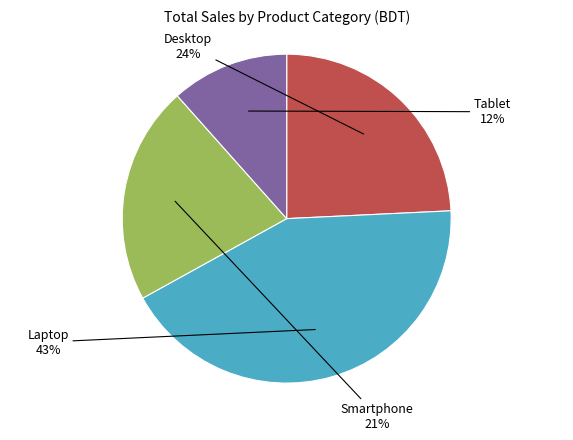

Combined, do Laptop and Smartphone account for over 50%?

Yes